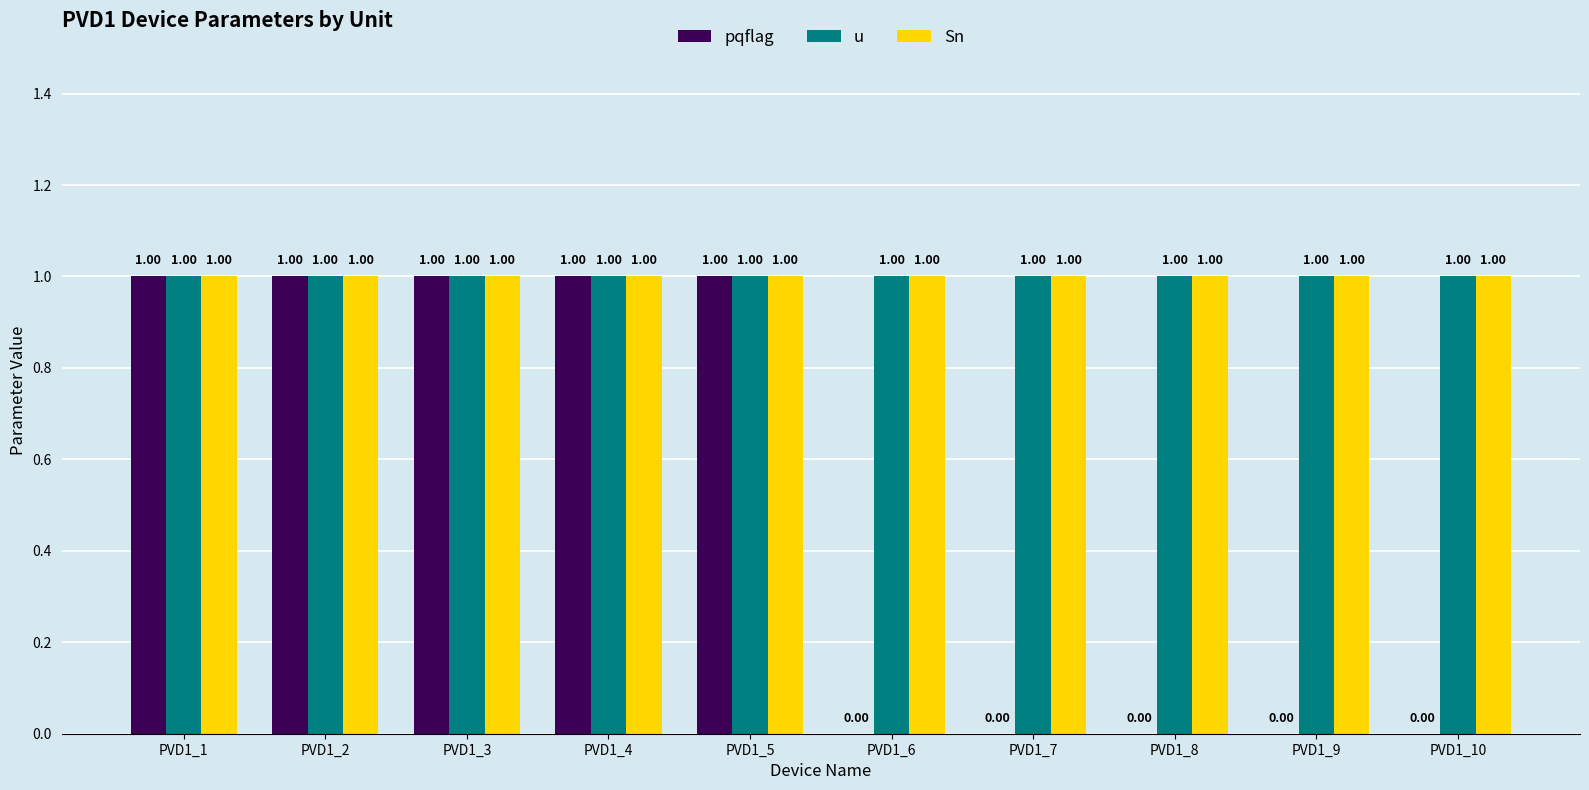

What is the total value across all series at PVD1_3?

3